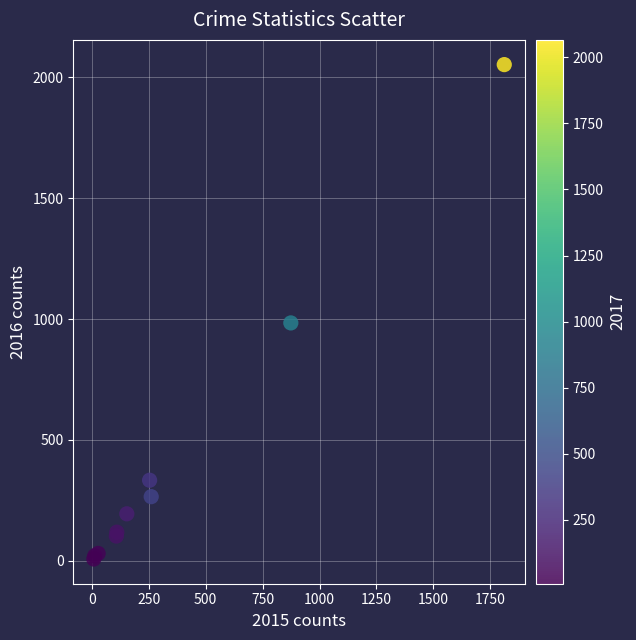

What Y value in the scatter plot is closest to 1030?

984